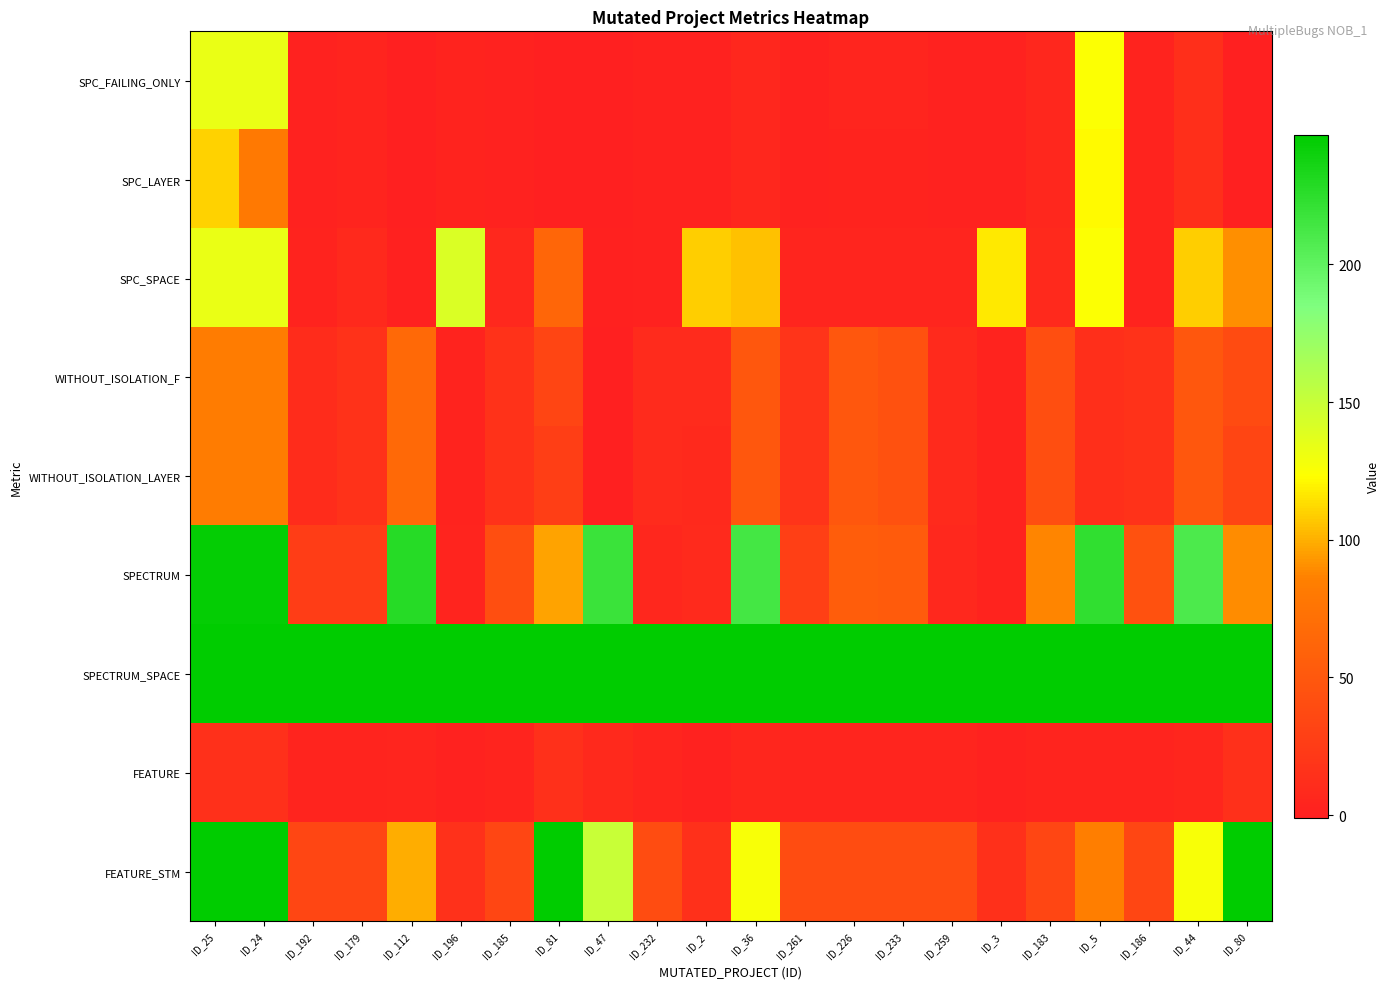

Which series has the widest spread of values?

SPECTRUM